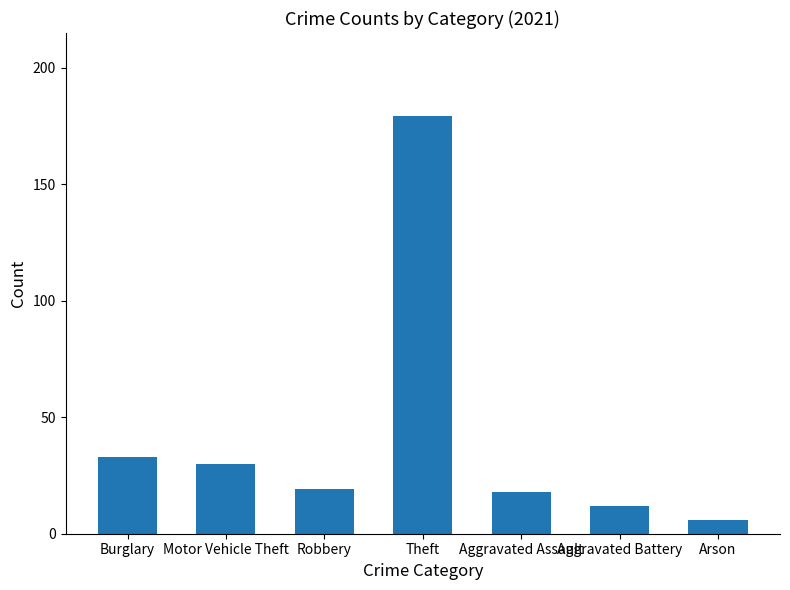

What value does the data have at Robbery?

19